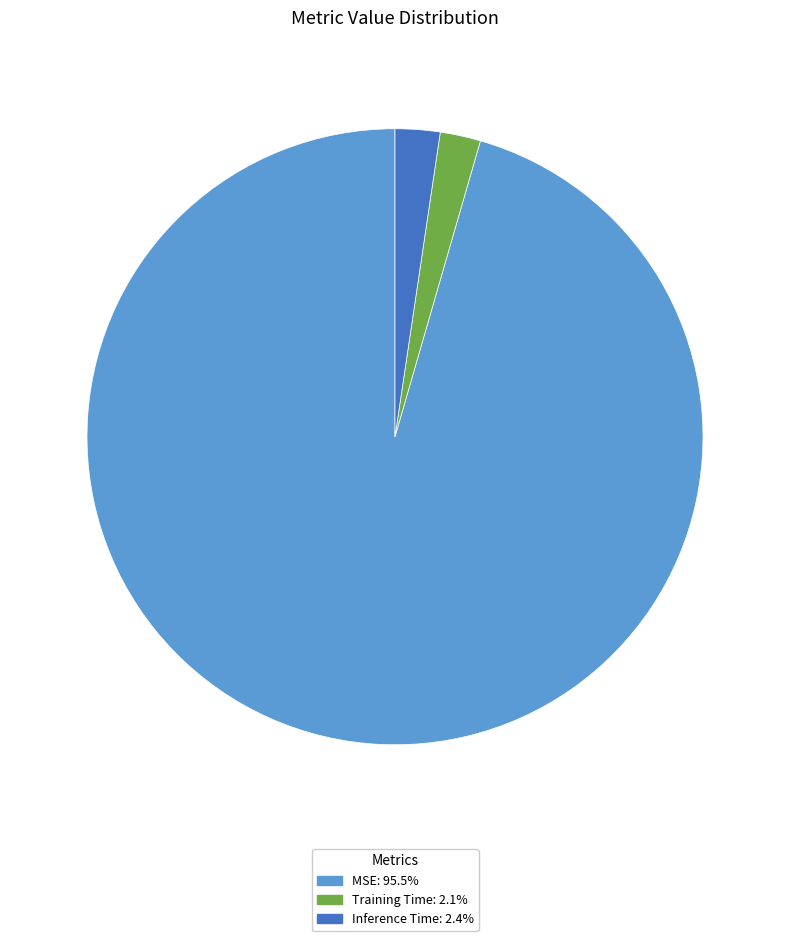

Does Training Time: 2.1% represent more than half of the total?

No